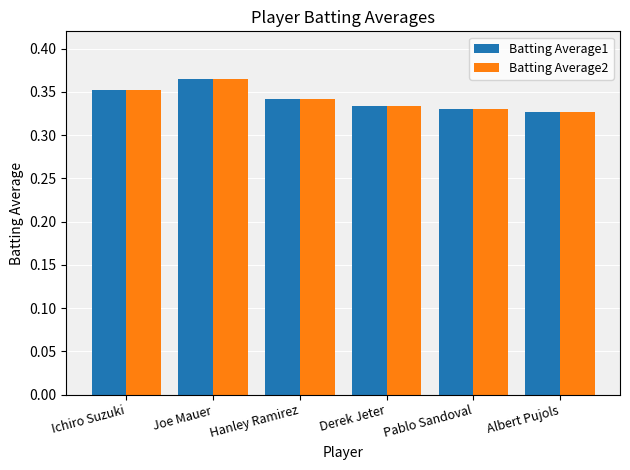

At which category is the sum across all series the highest?

Joe Mauer